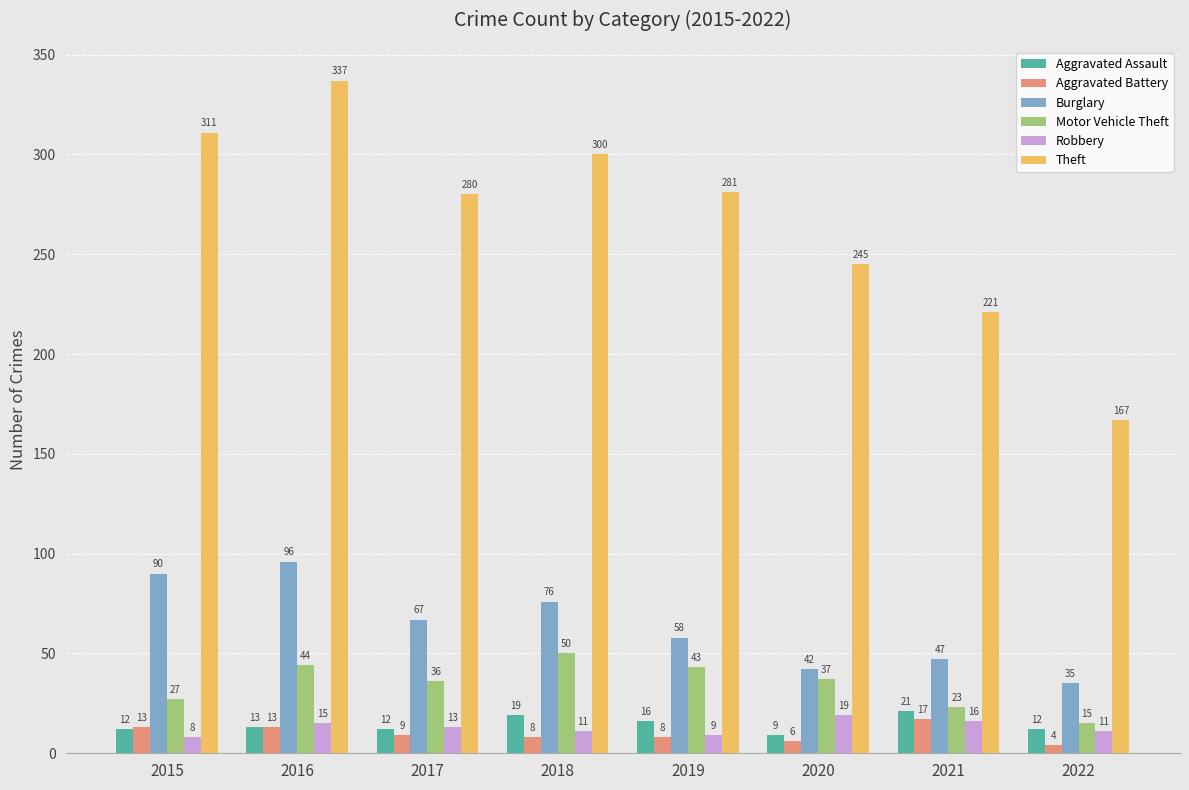

Which series has the largest range (max minus min)?

Theft